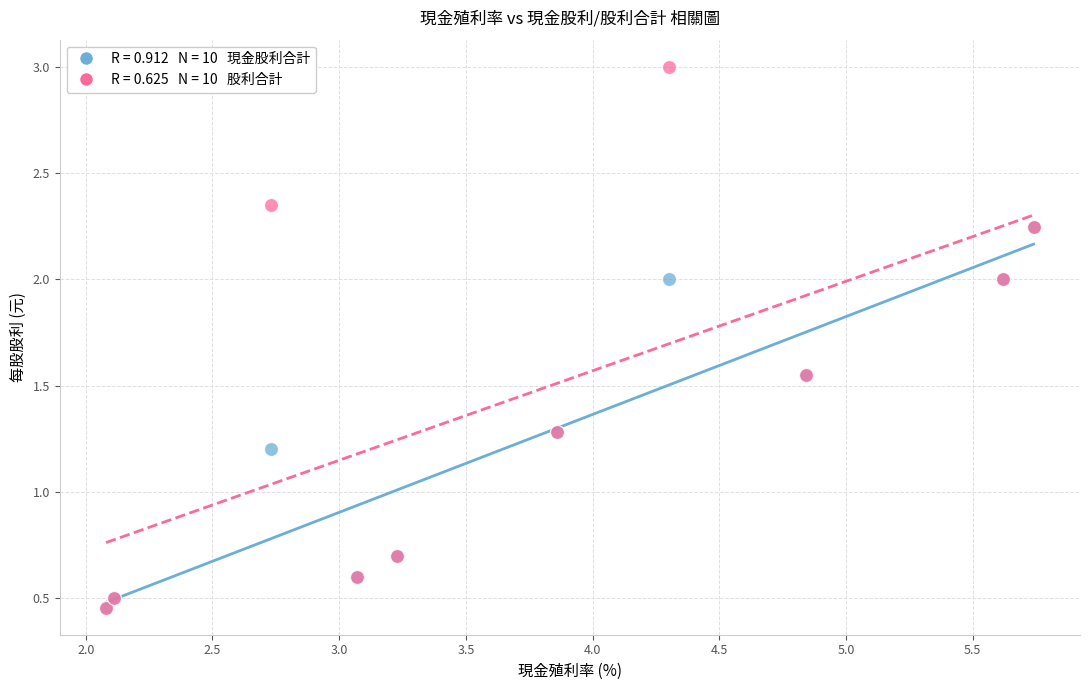

Across all series, what Y value is closest to 1?

1.2